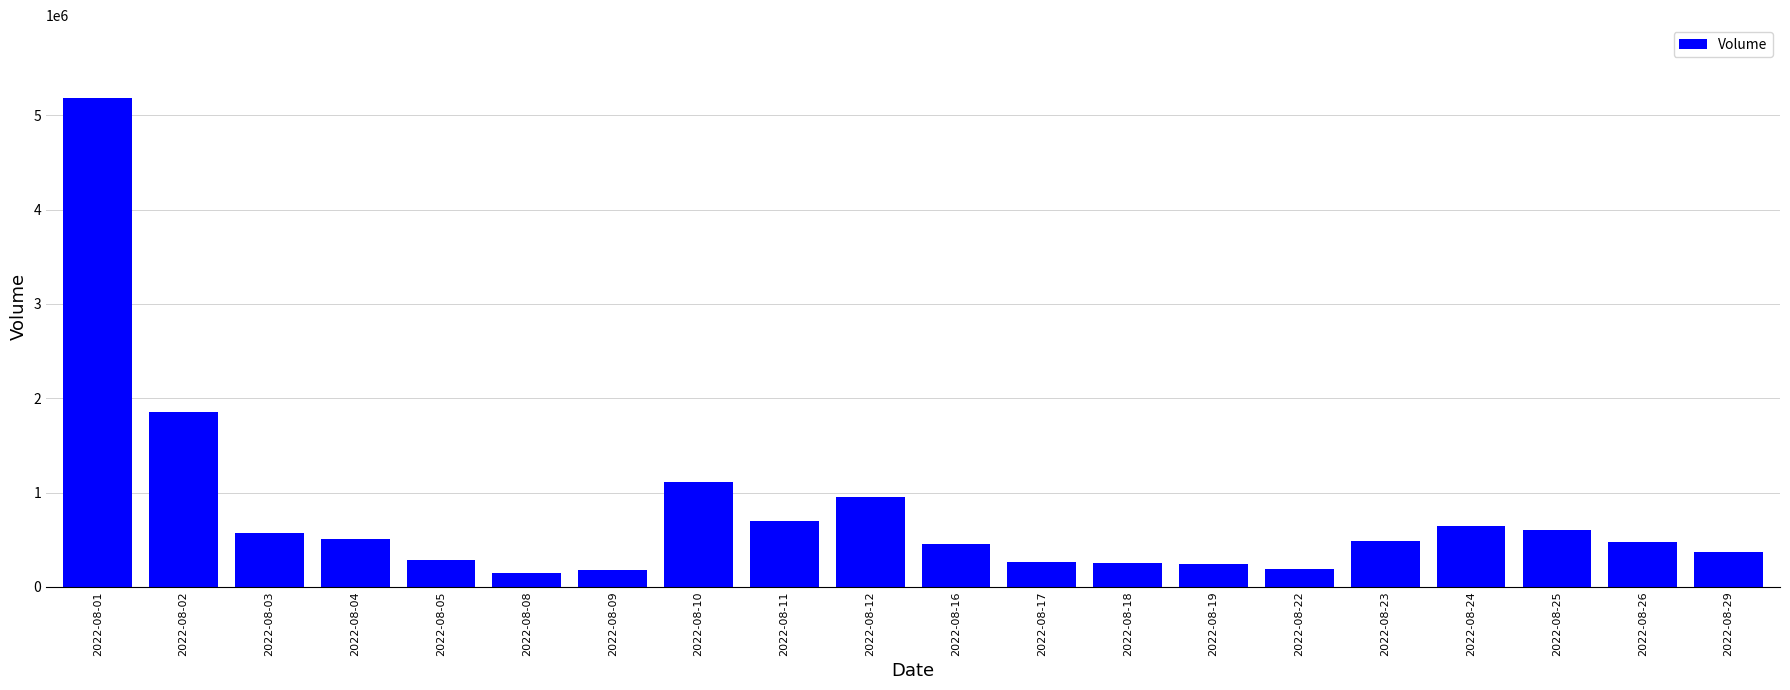

The value at 2022-08-11 is 699109. True or false?

True